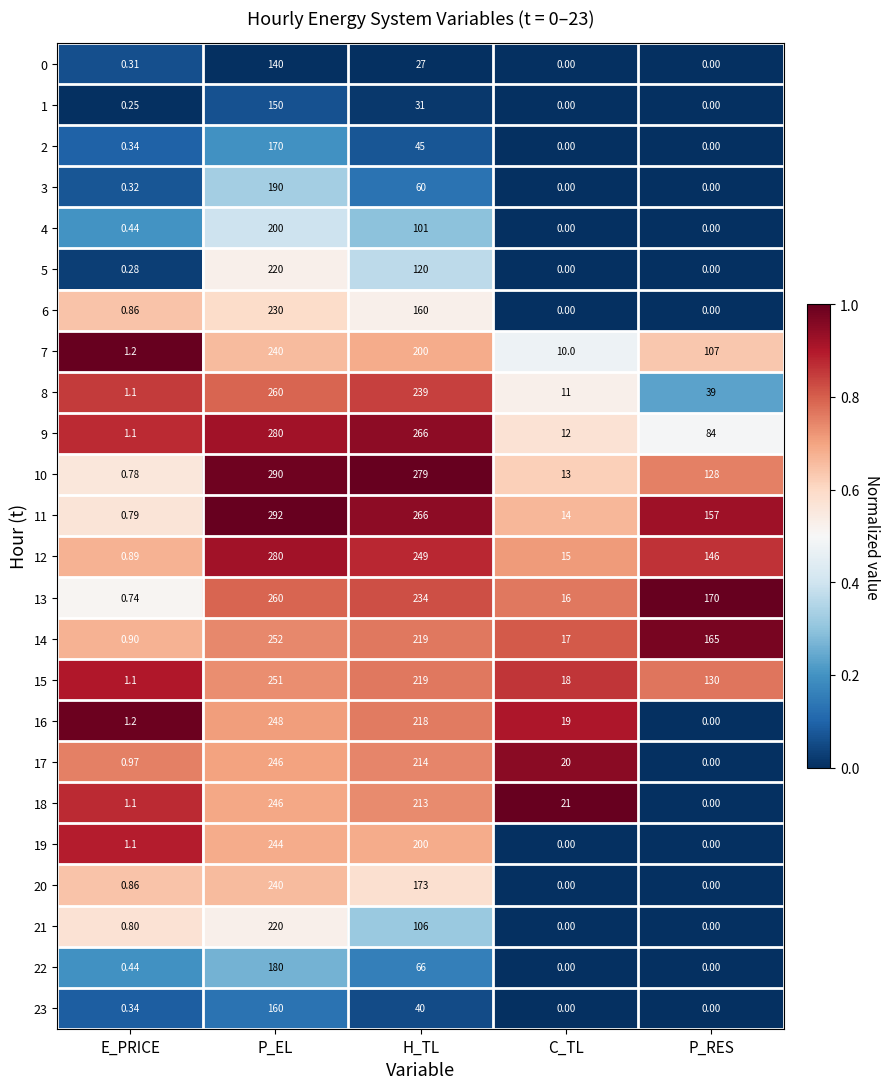

At which category is the sum across all series the highest?

P_EL